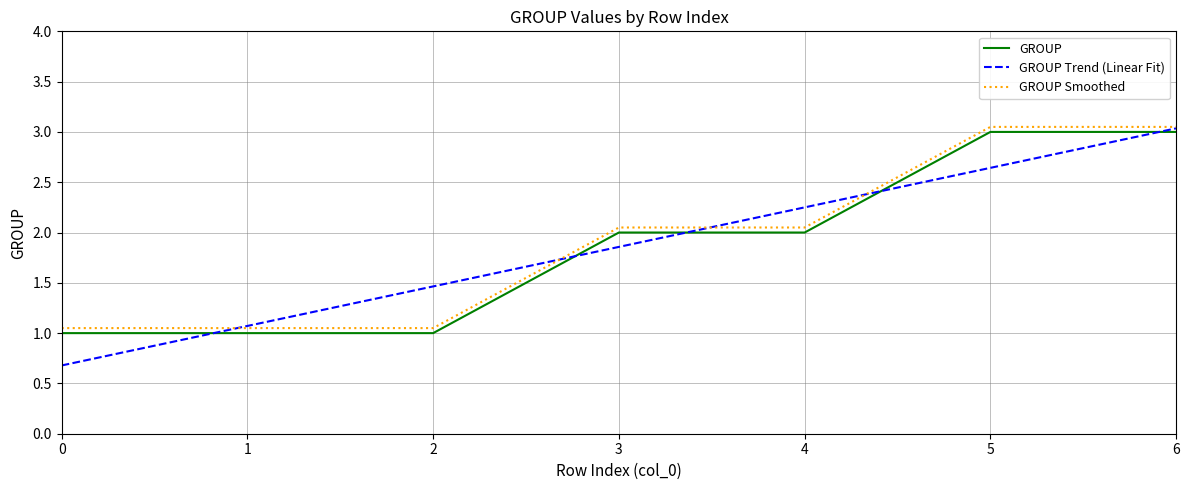

True or false: GROUP and GROUP Smoothed intersect in this chart.

False